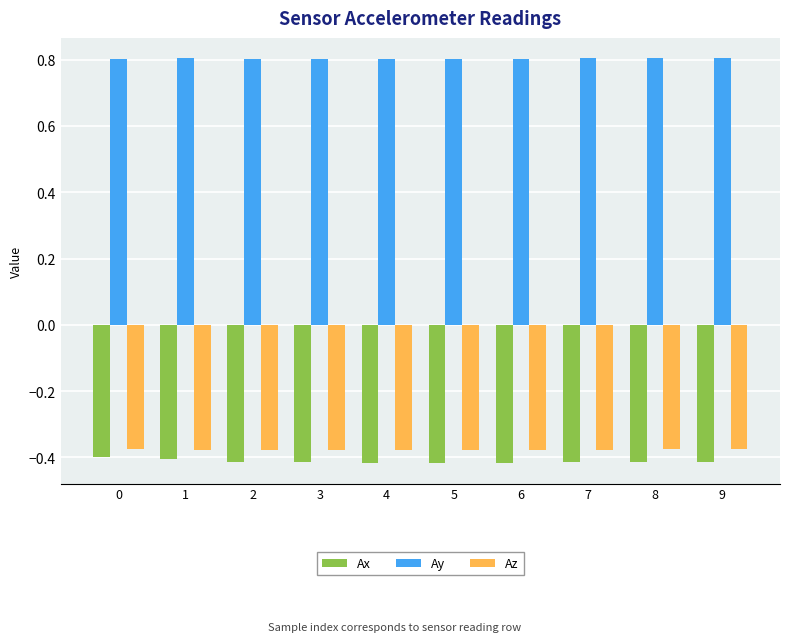

The value of Ax at 9 is -0.4. True or false?

True